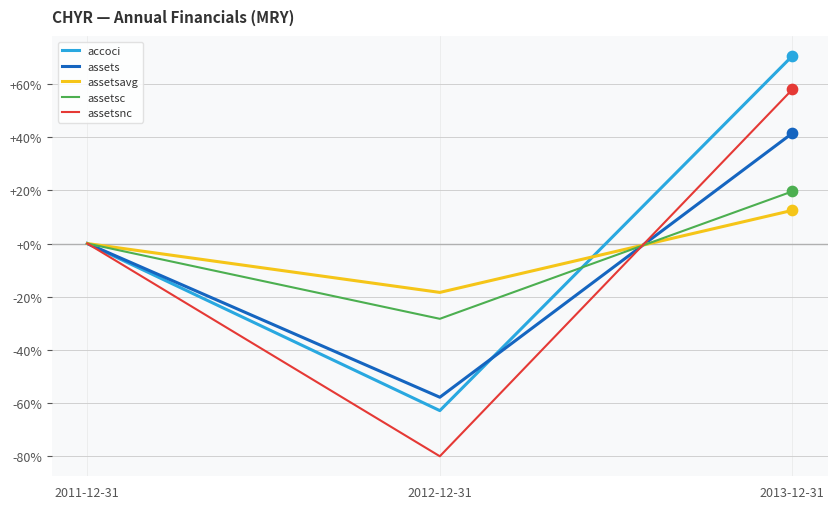

What are all the series names shown in the legend?

accoci, assets, assetsavg, assetsc, assetsnc